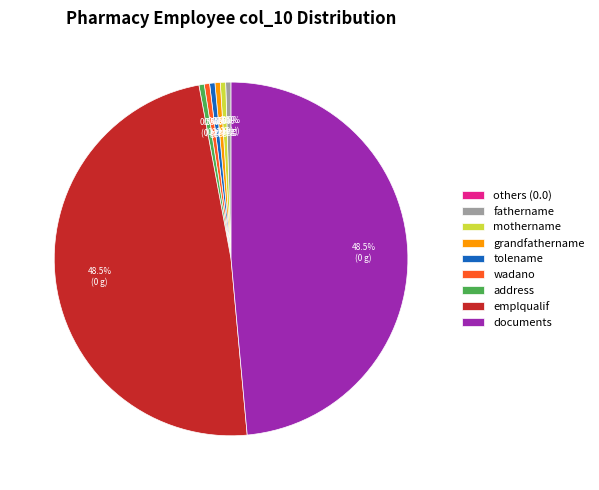

What percentage do documents and tolename together represent?

49.0%